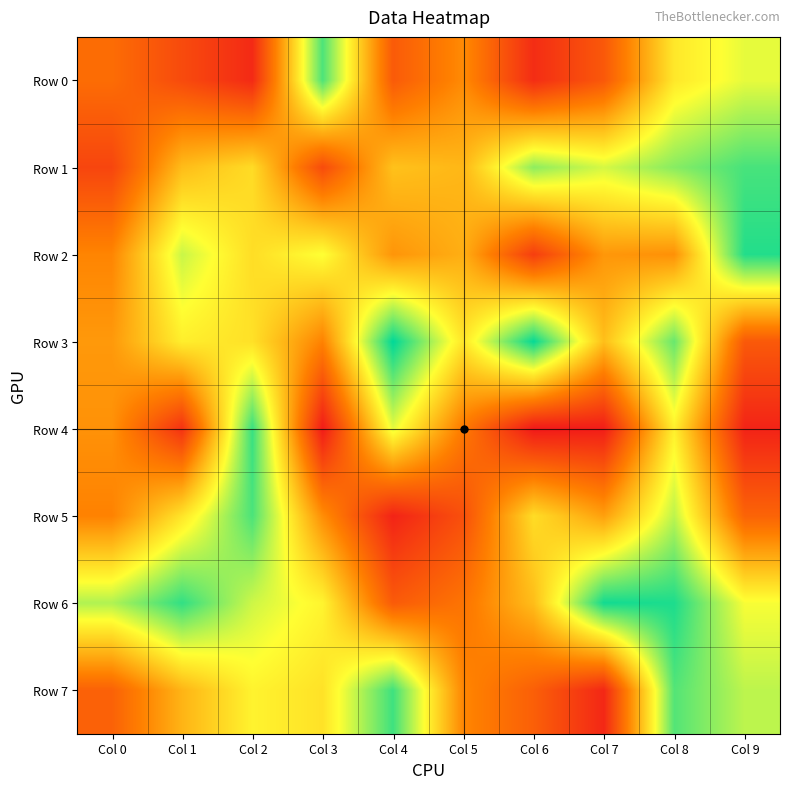

Rank the series at Col 3 from lowest to highest value.

Row 4, Row 1, Row 3, Row 5, Row 7, Row 6, Row 2, Row 0